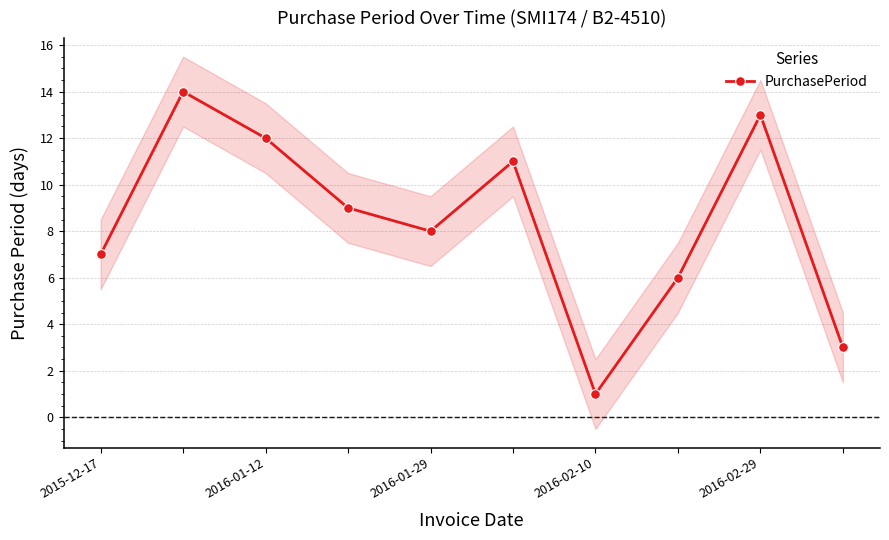

The value of PurchasePeriod at 2016-01-29 is 14. True or false?

False